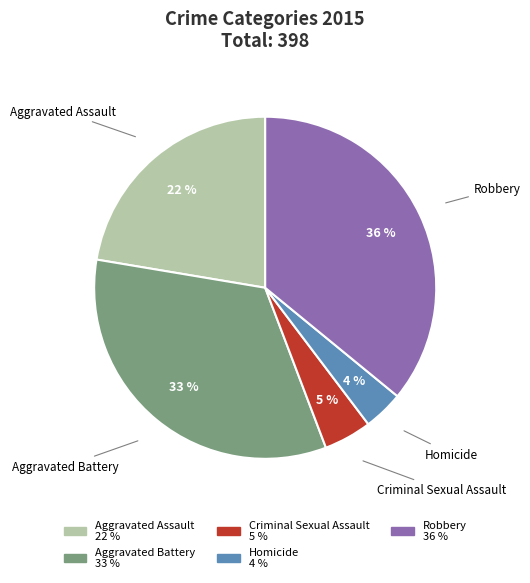

Do Robbery and Aggravated Battery together represent more than half of the pie?

Yes